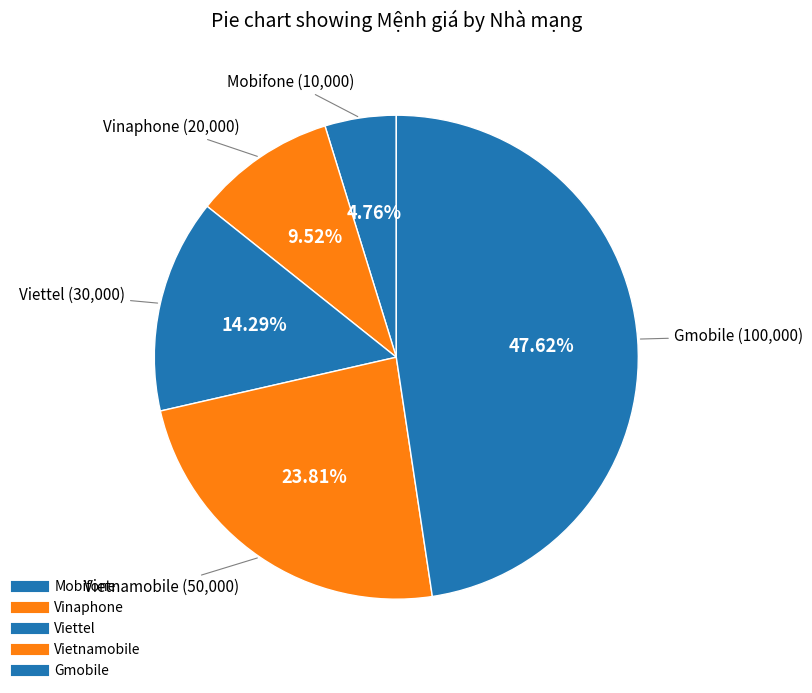

Count the number of slices in the pie.

5